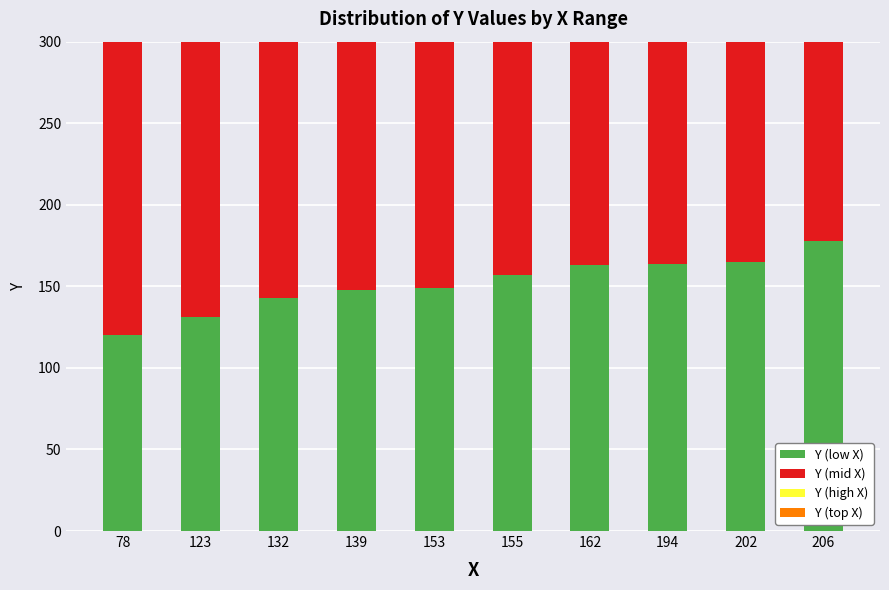

Which has a higher value, 139 or 162?

162